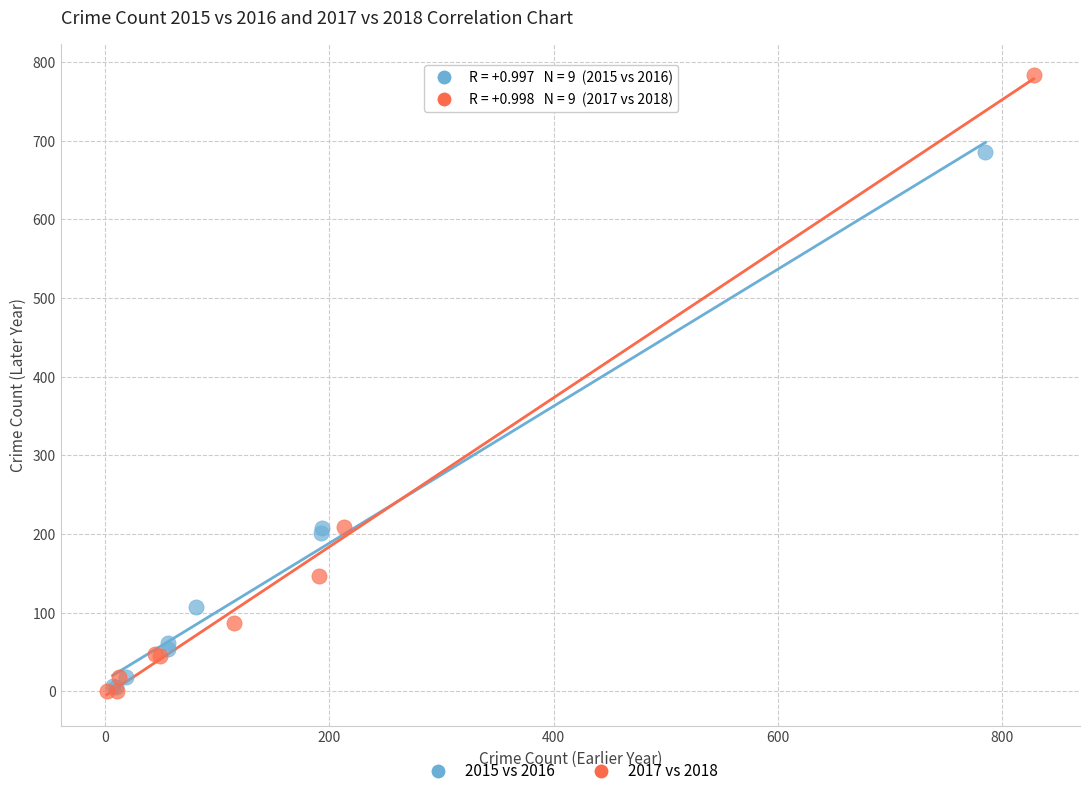

Which series contains the highest Y value?

2017 vs 2018